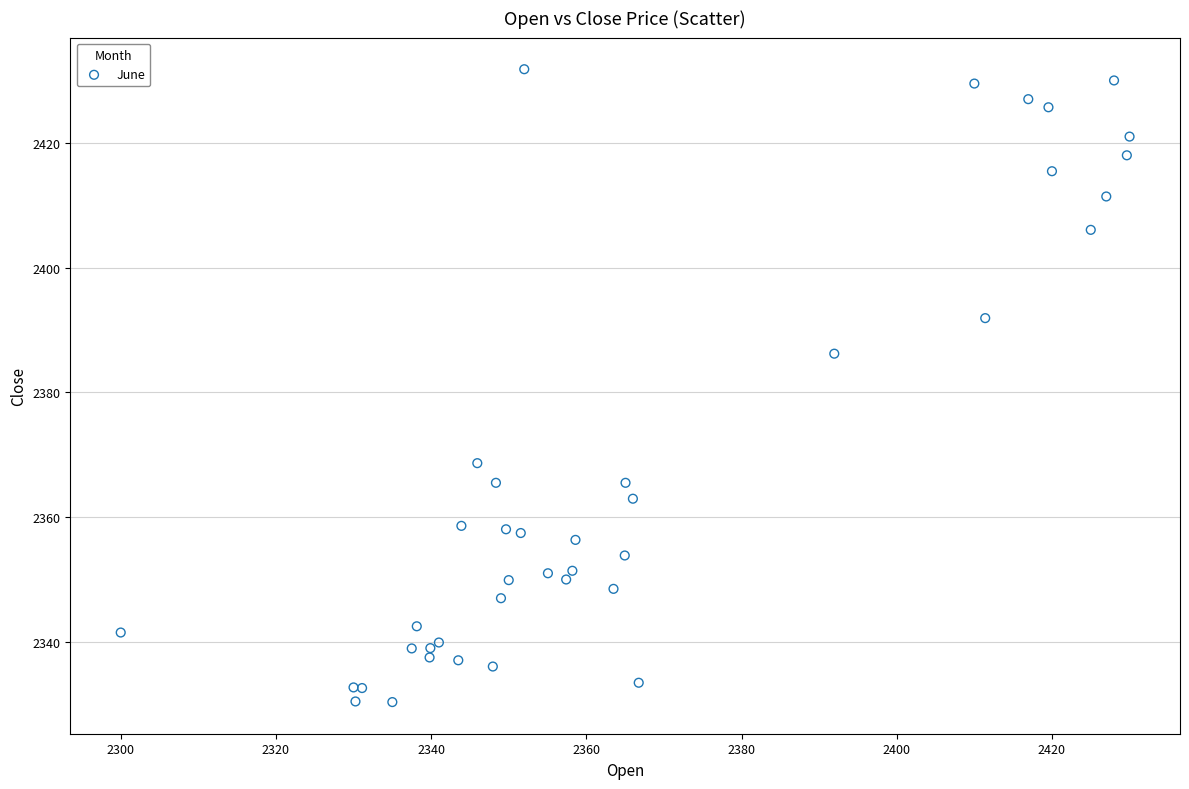

What Y value in the scatter plot is closest to 2381?

2386.2